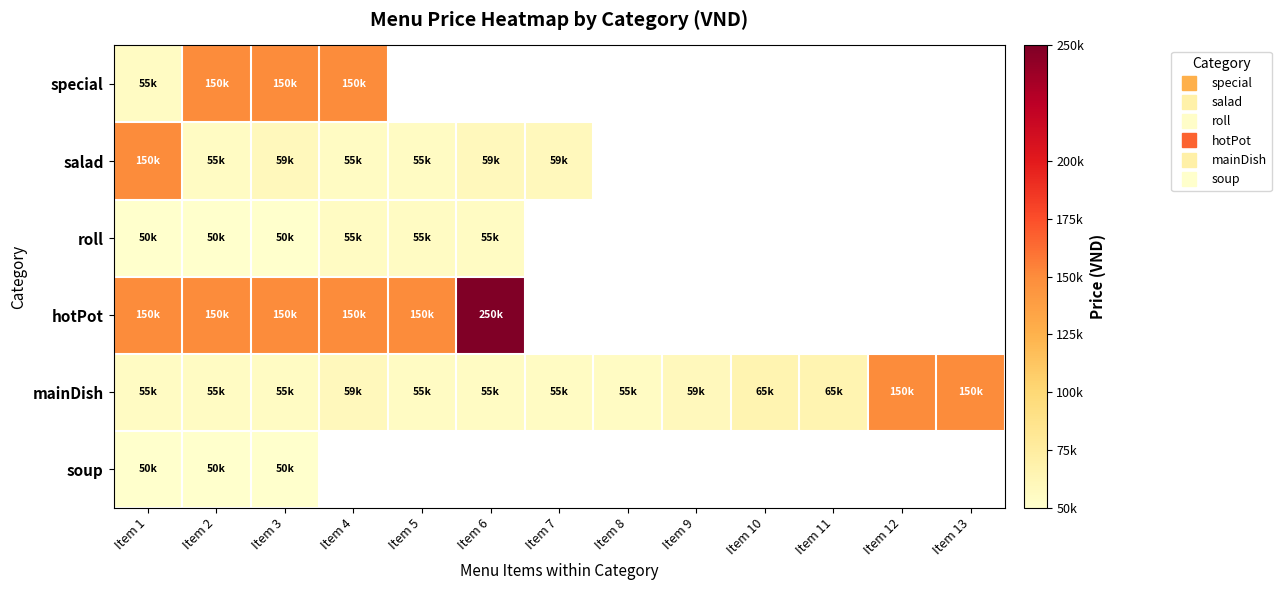

Which label corresponds to the smallest value in the chart?

Item 1